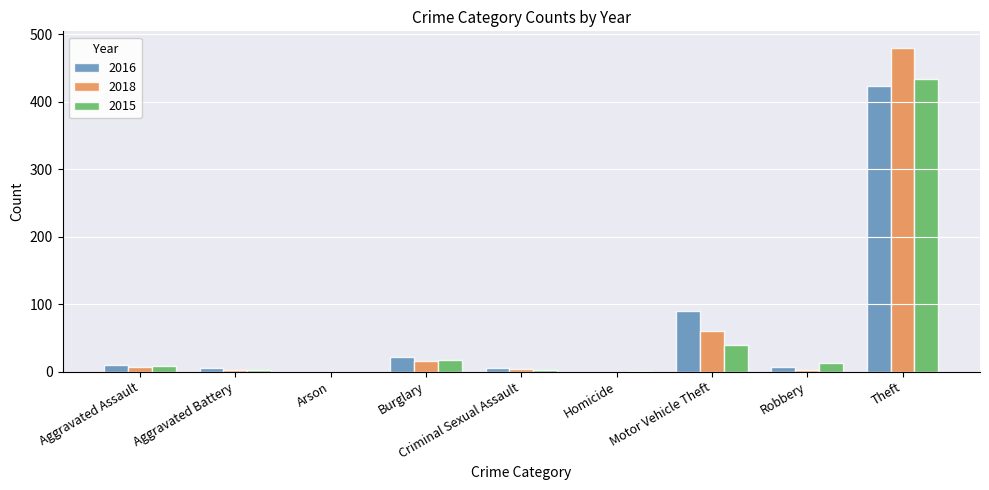

What is the maximum value for 2016?

423